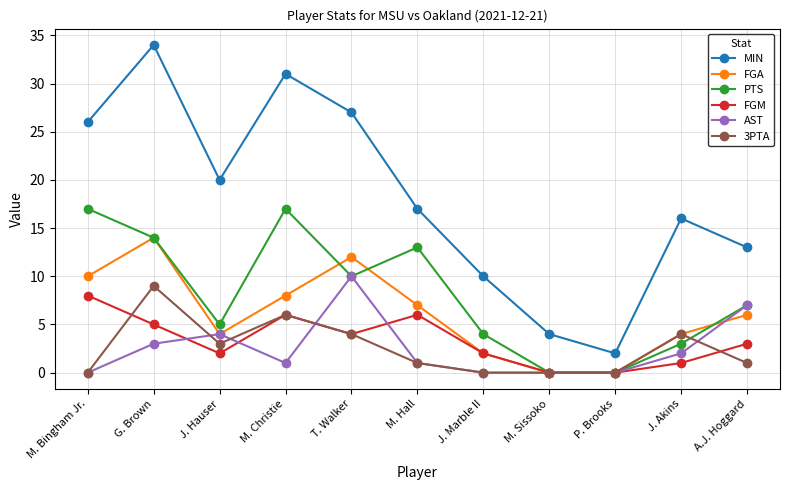

The FGM series shows 3 at A.J. Hoggard. True or false?

True